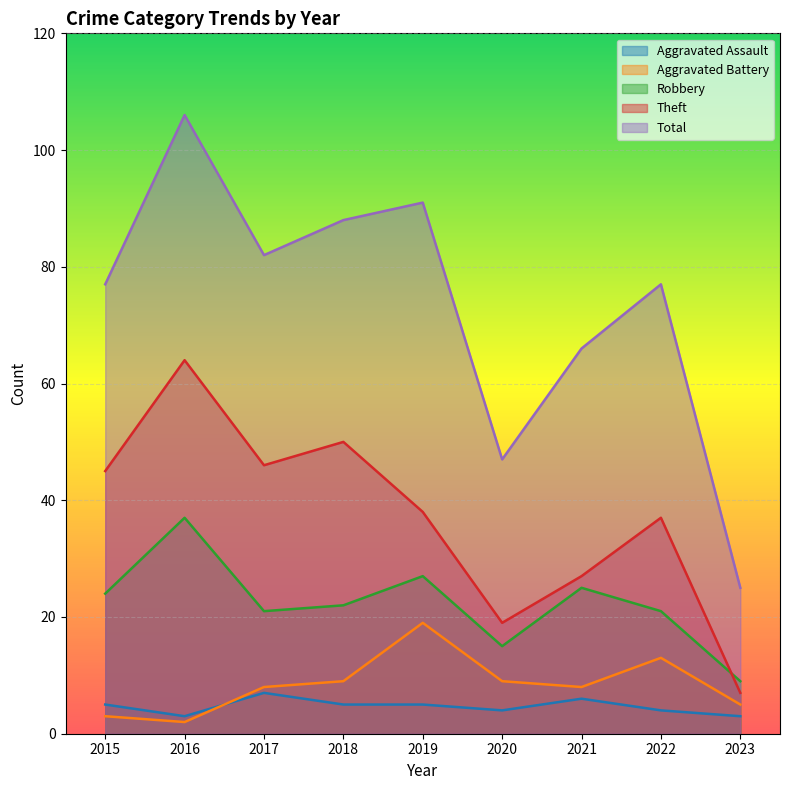

What is the difference between the Aggravated Battery values at 2017 and 2020?

1